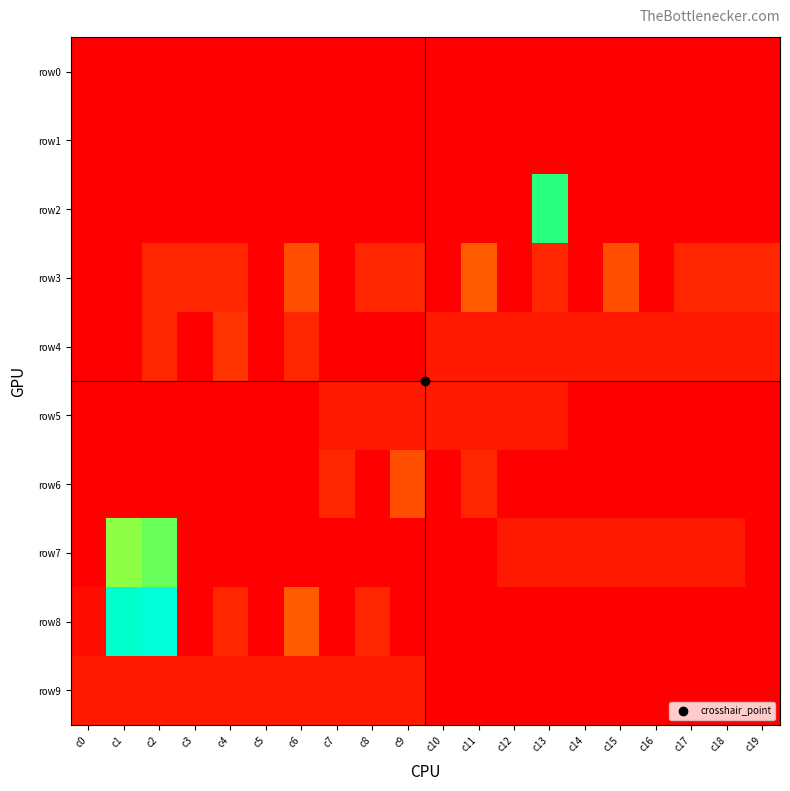

Which series has the largest total across all categories?

row8